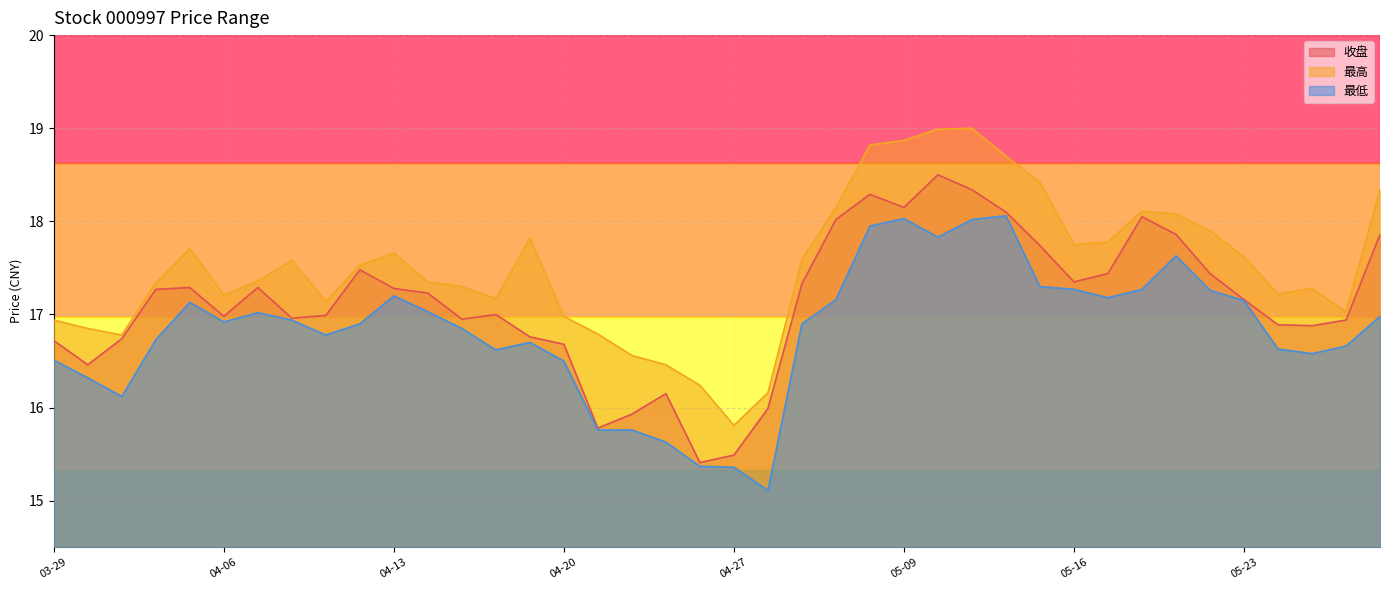

At which category is the sum across all series the highest?

05-11